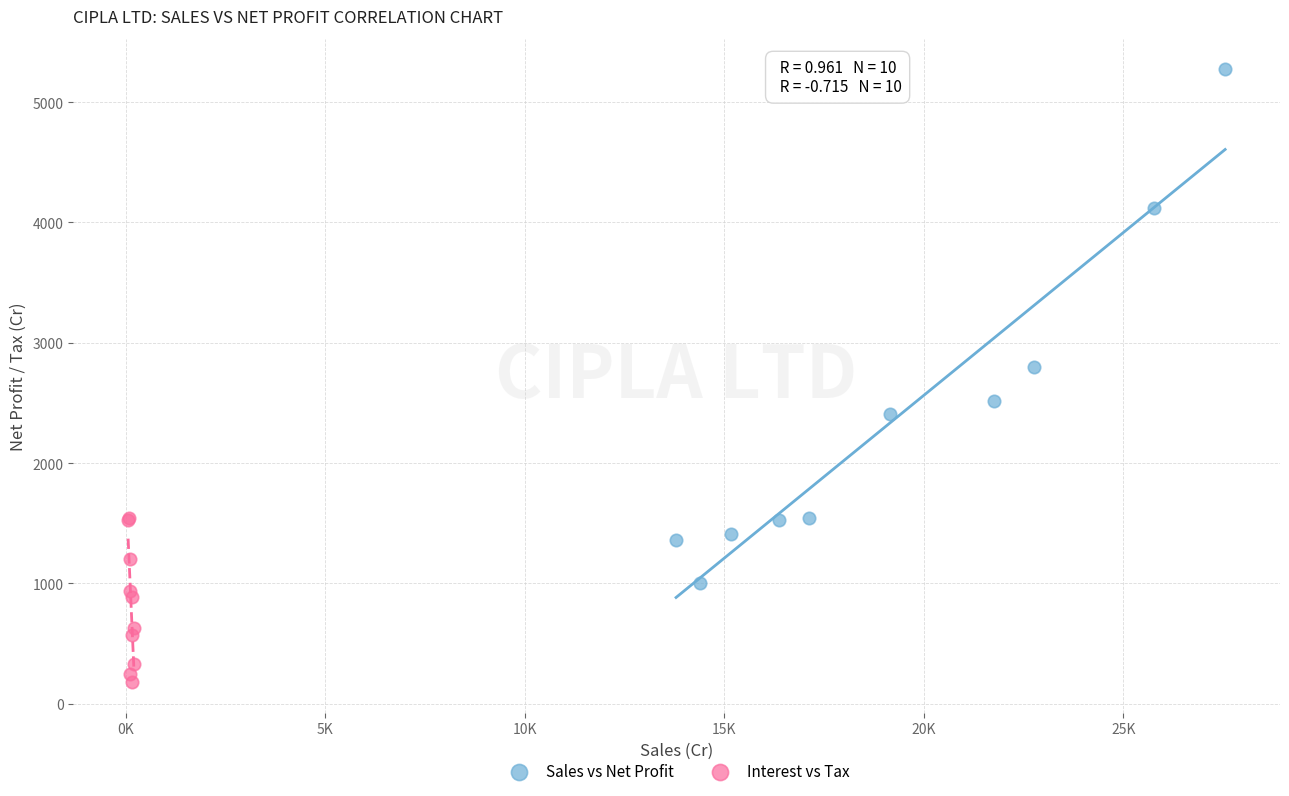

Which series has the widest spread of Y values?

Sales vs Net Profit